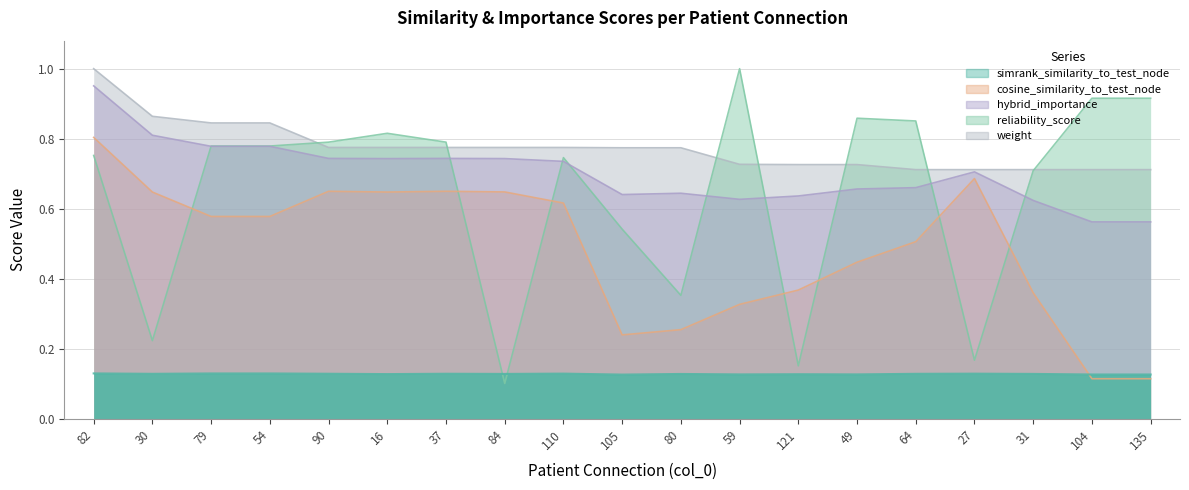

Reading left to right, what are all the values shown in this chart?

simrank_similarity_to_test_node: 0.1	0.1	0.1	0.1	0.1	0.1	0.1	0.1	0.1	0.1	0.1	0.1	0.1	0.1	0.1	0.1	0.1	0.1	0.1
cosine_similarity_to_test_node: 0.8	0.6	0.6	0.6	0.6	0.6	0.6	0.6	0.6	0.2	0.3	0.3	0.4	0.4	0.5	0.7	0.4	0.1	0.1
hybrid_importance: 1.0	0.8	0.8	0.8	0.7	0.7	0.7	0.7	0.7	0.6	0.6	0.6	0.6	0.7	0.7	0.7	0.6	0.6	0.6
reliability_score: 0.8	0.2	0.8	0.8	0.8	0.8	0.8	0.1	0.7	0.5	0.4	1.0	0.2	0.9	0.9	0.2	0.7	0.9	0.9
weight: 1.0	0.9	0.8	0.8	0.8	0.8	0.8	0.8	0.8	0.8	0.8	0.7	0.7	0.7	0.7	0.7	0.7	0.7	0.7